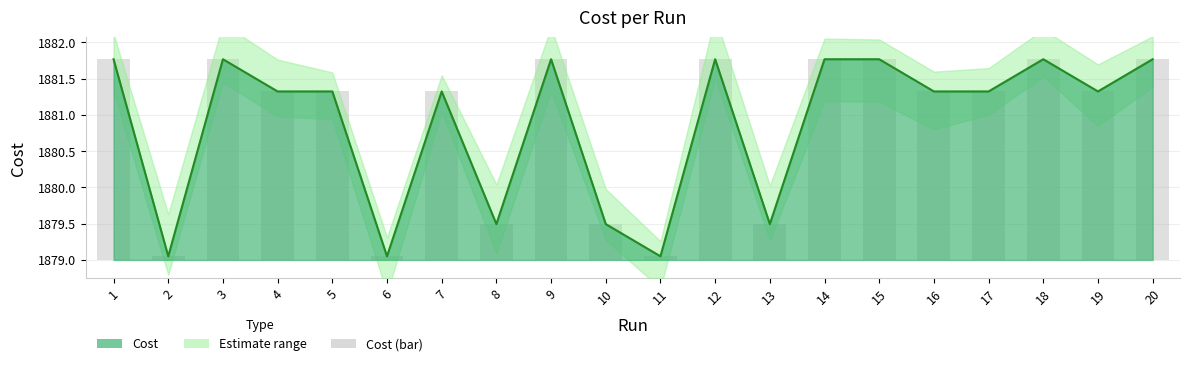

Where is the data nearest to the value 1?

10